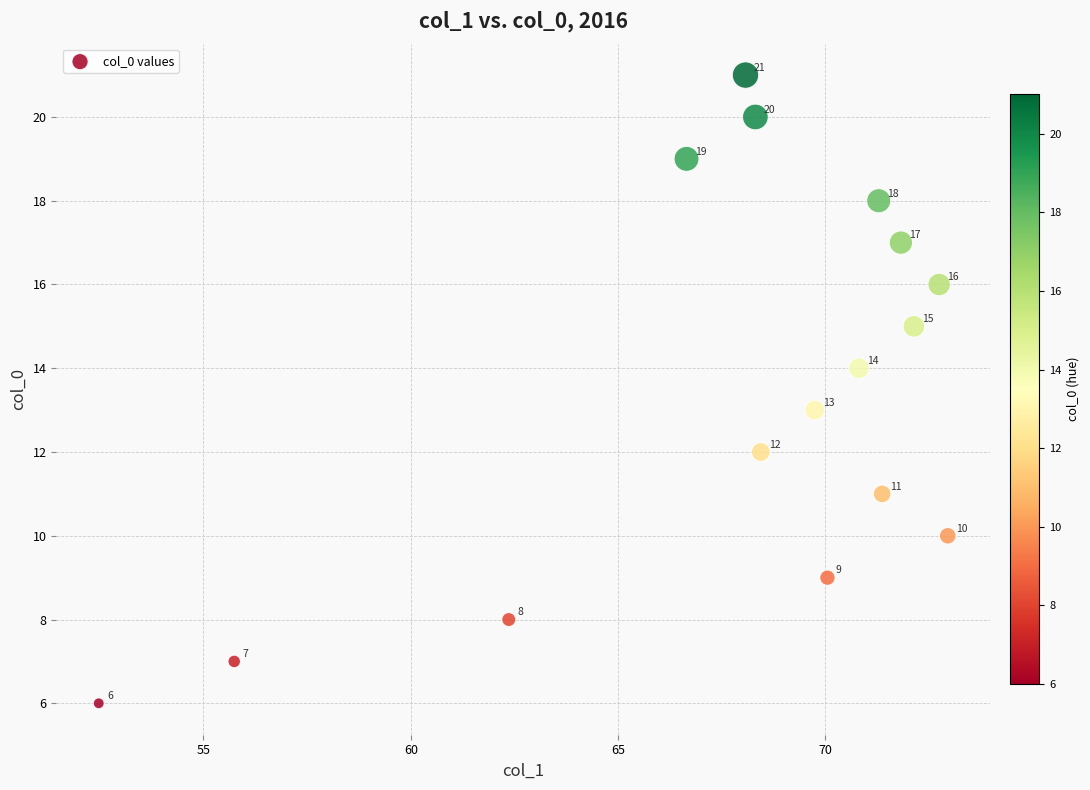

What Y value in the scatter plot is closest to 13?

13